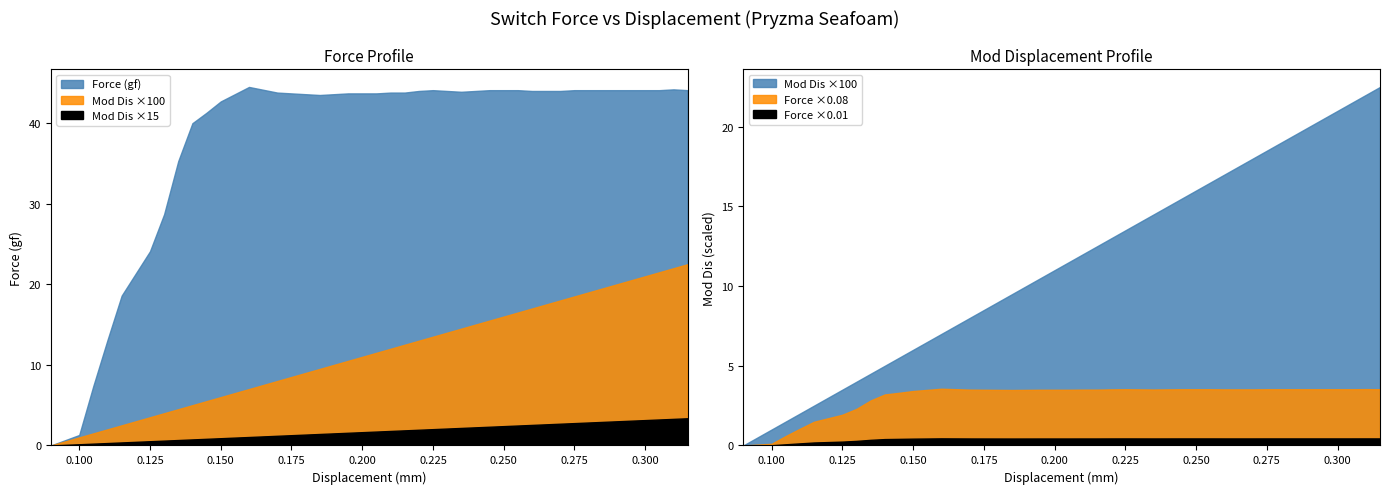

Does the chart have visible grid lines?

No